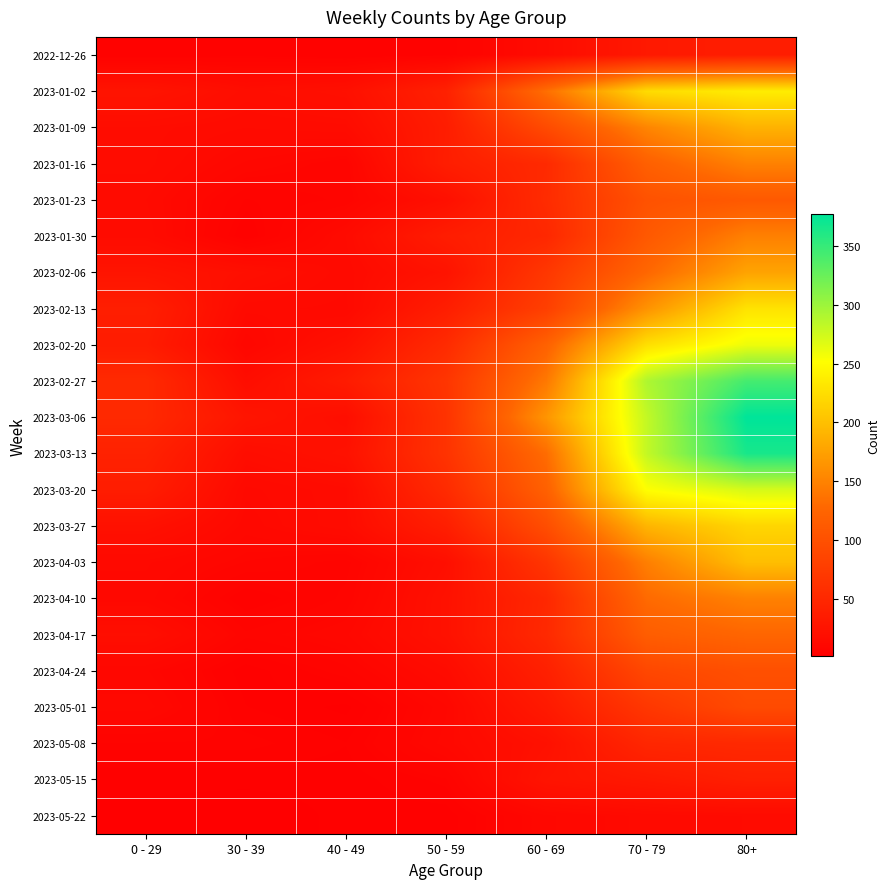

At 80+, list the series in order from smallest to largest.

2023-05-22, 2022-12-26, 2023-05-15, 2023-05-08, 2023-05-01, 2023-04-24, 2023-01-23, 2023-04-17, 2023-01-30, 2023-01-16, 2023-04-10, 2023-02-06, 2023-01-09, 2023-04-03, 2023-03-27, 2023-02-13, 2023-01-02, 2023-02-20, 2023-03-20, 2023-02-27, 2023-03-13, 2023-03-06